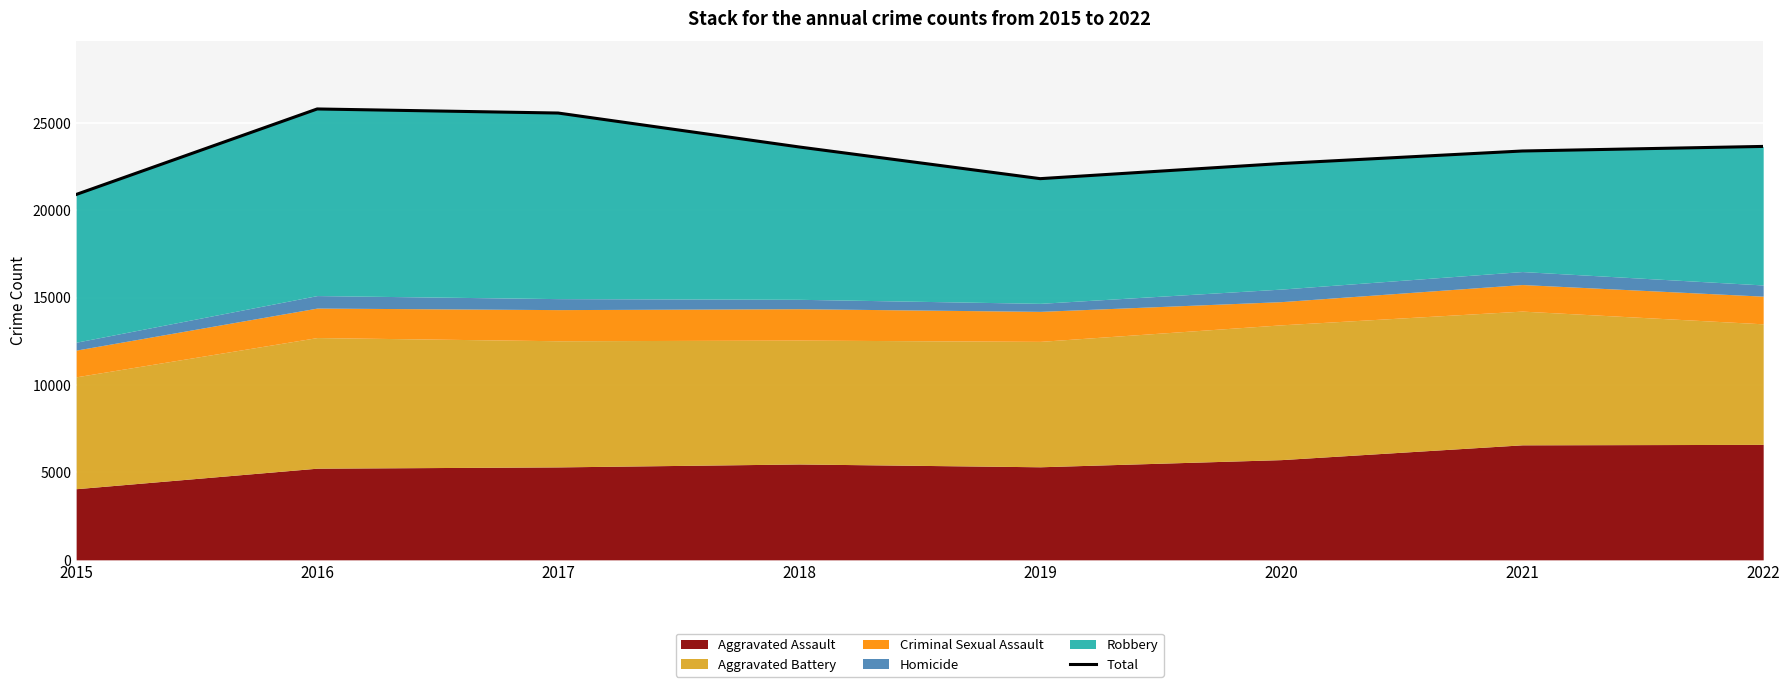

True or false: the data shows 41564 at 2017.

False